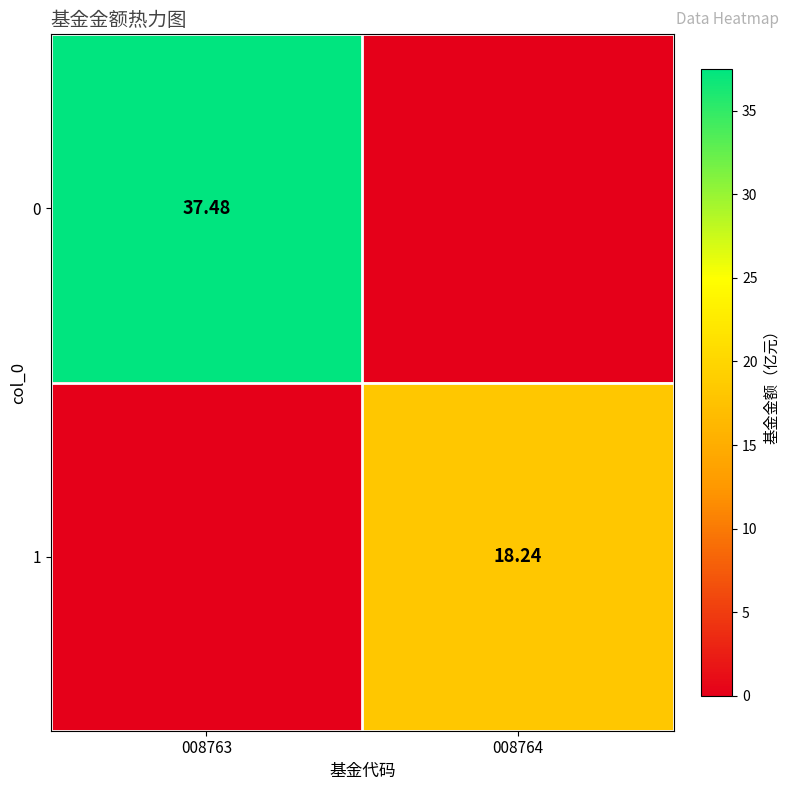

How many data points does each series have?

2